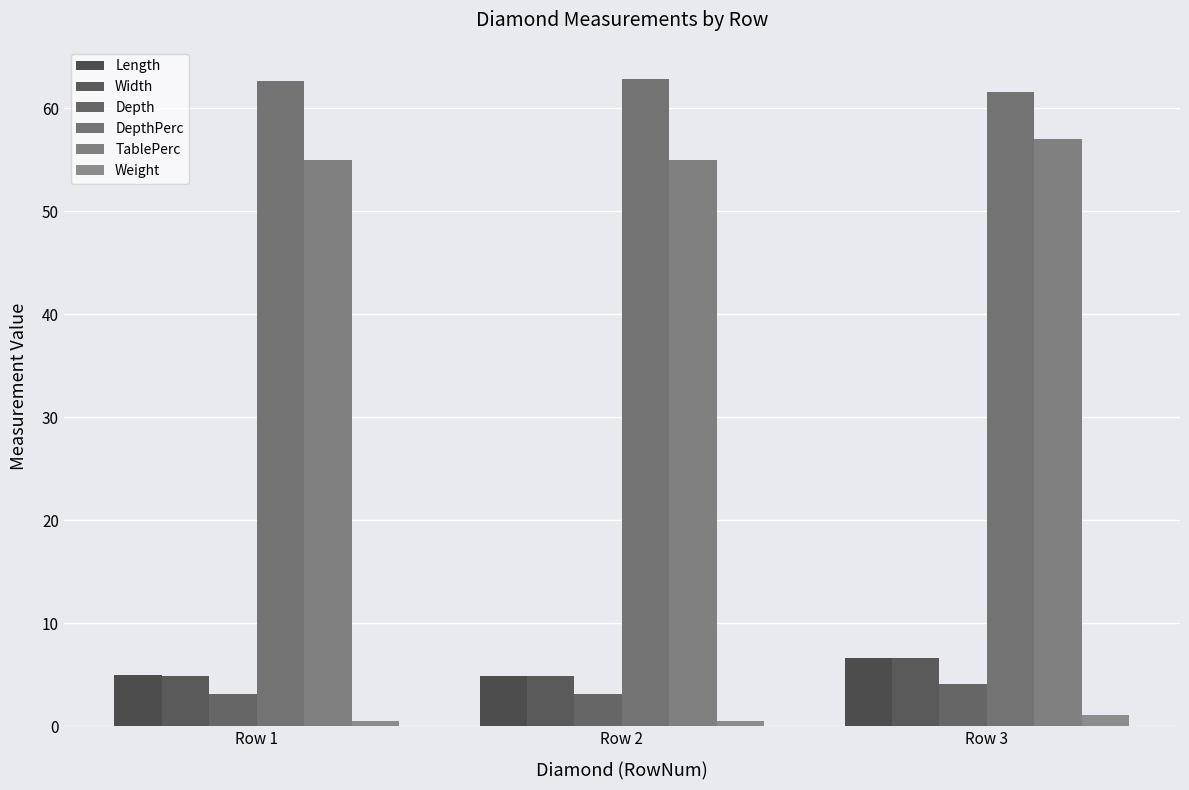

How many bars are there in total?

18